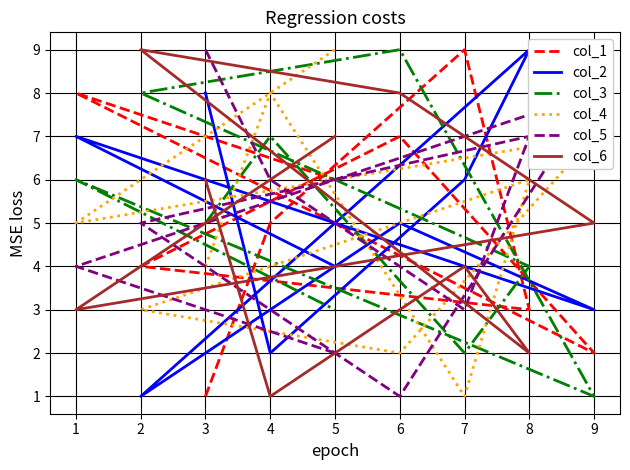

Which series has the largest range (max minus min)?

col_1